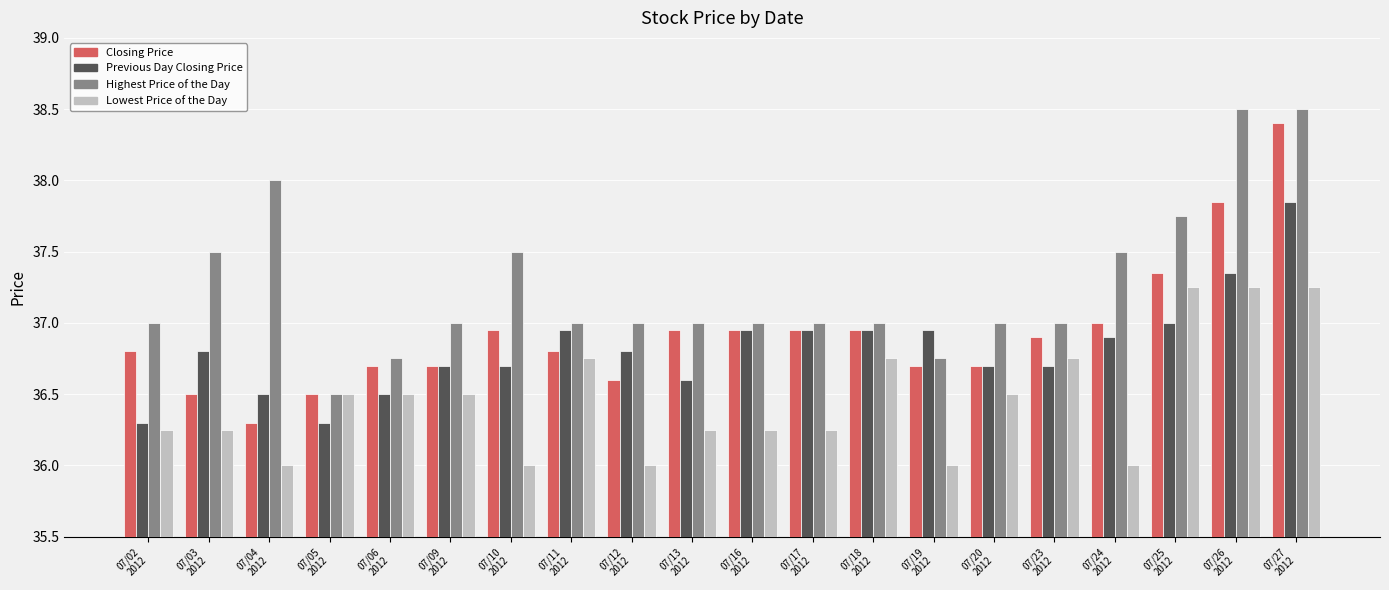

What are all the series names shown in the legend?

Closing Price, Previous Day Closing Price, Highest Price of the Day, Lowest Price of the Day